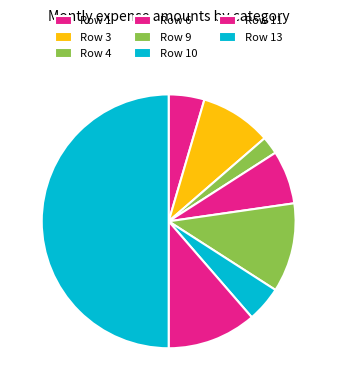

Is there a majority slice in this chart?

No